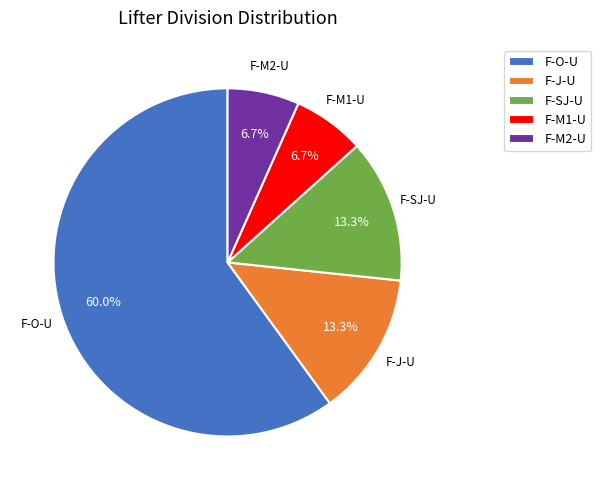

Which category accounts for the majority?

F-O-U